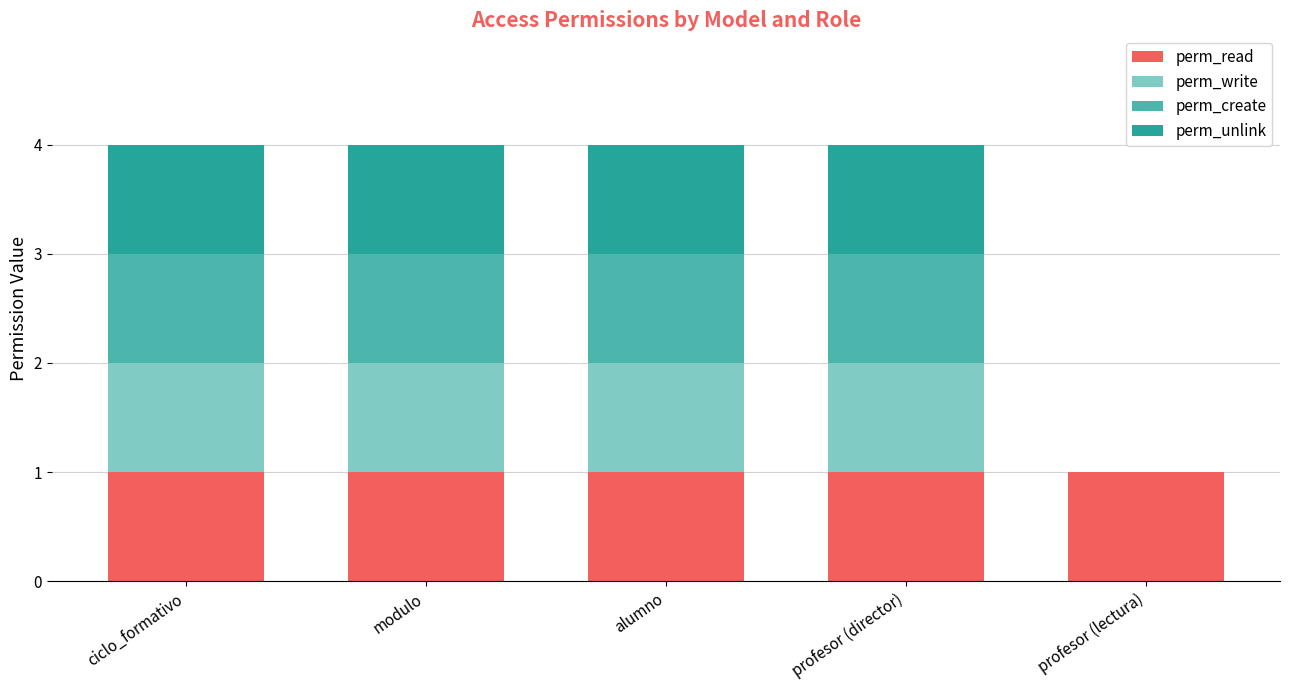

Reading left to right, what are the values for perm_read?

ciclo_formativo=1	modulo=1	alumno=1	profesor (director)=1	profesor (lectura)=1